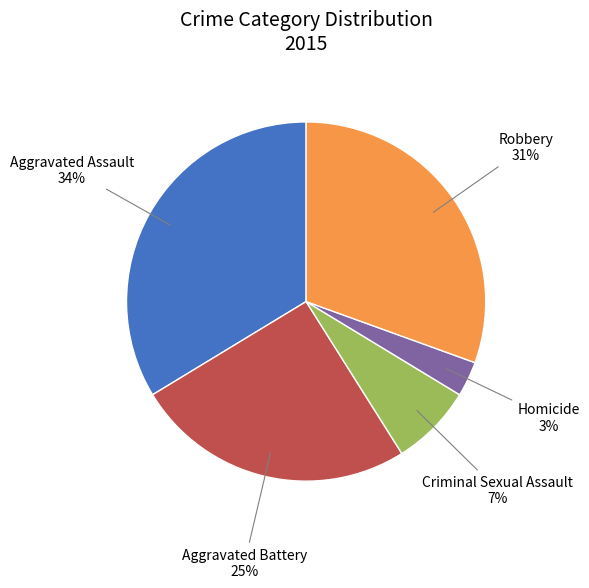

To the nearest percent, what percentage of the pie is Aggravated Battery?

25%